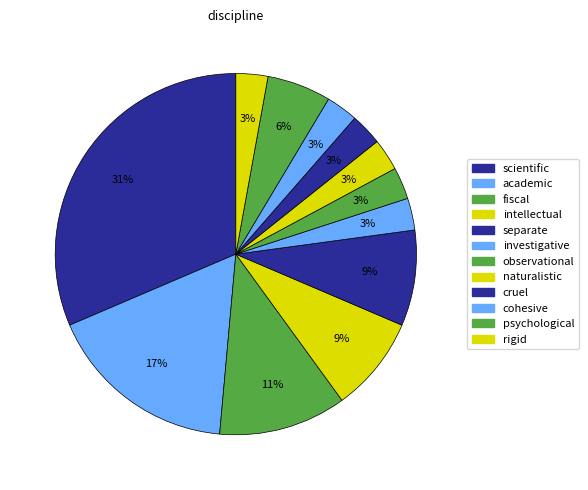

Rank the categories by value from lowest to highest.

investigative, observational, naturalistic, cruel, cohesive, rigid, psychological, intellectual, separate, fiscal, academic, scientific